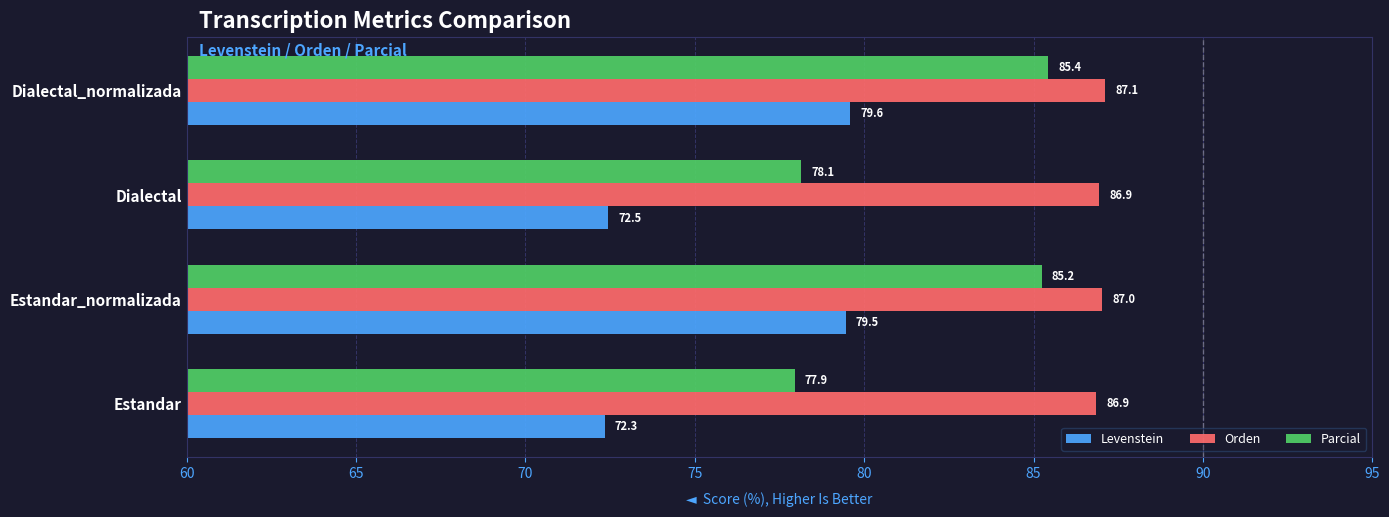

How many data points does each series have?

4